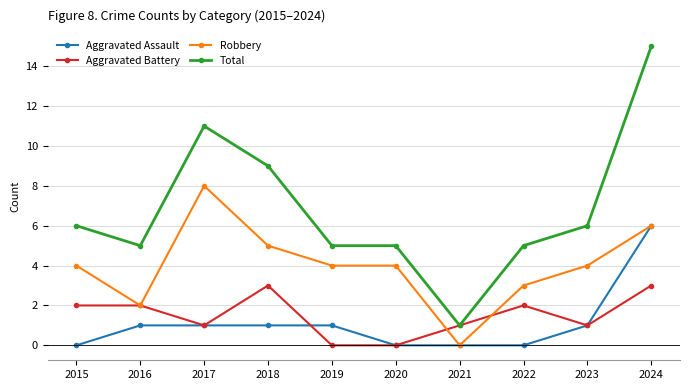

Does the chart have visible grid lines?

Yes